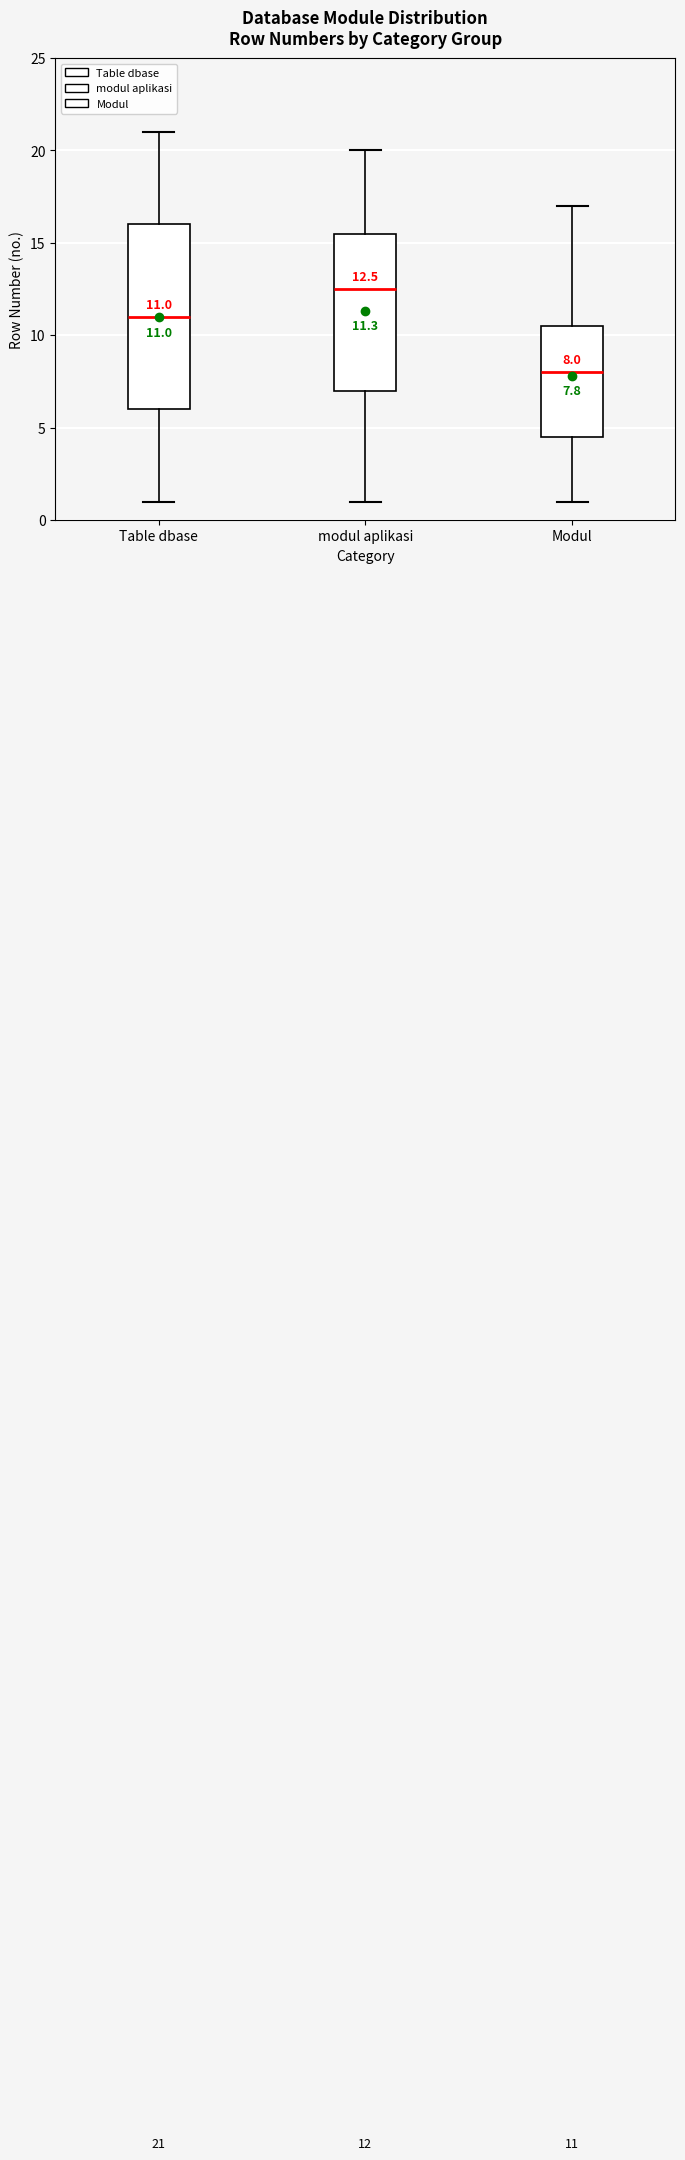

Which box is the tallest, from its lower edge to its upper edge?

Table dbase